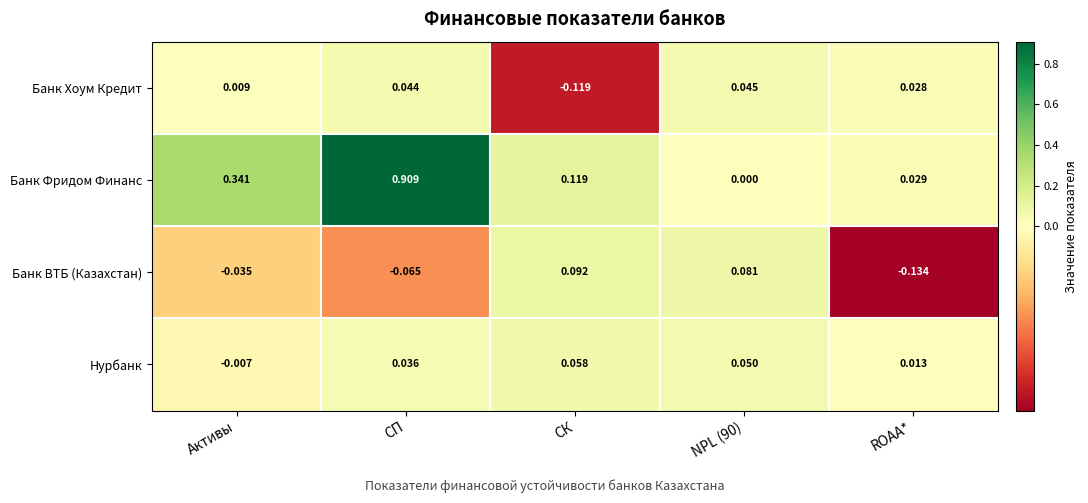

At which category is the sum across all series the highest?

СП